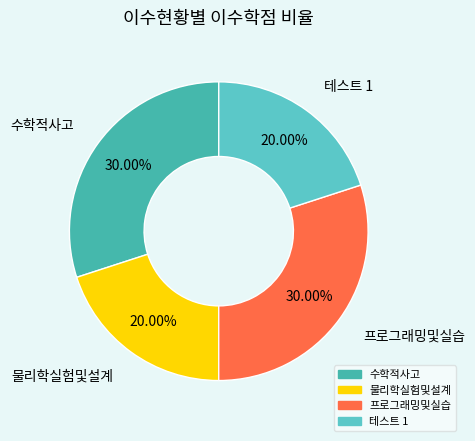

Approximately how many times larger is the value at 테스트 1 compared to 프로그래밍및실습?

0.7